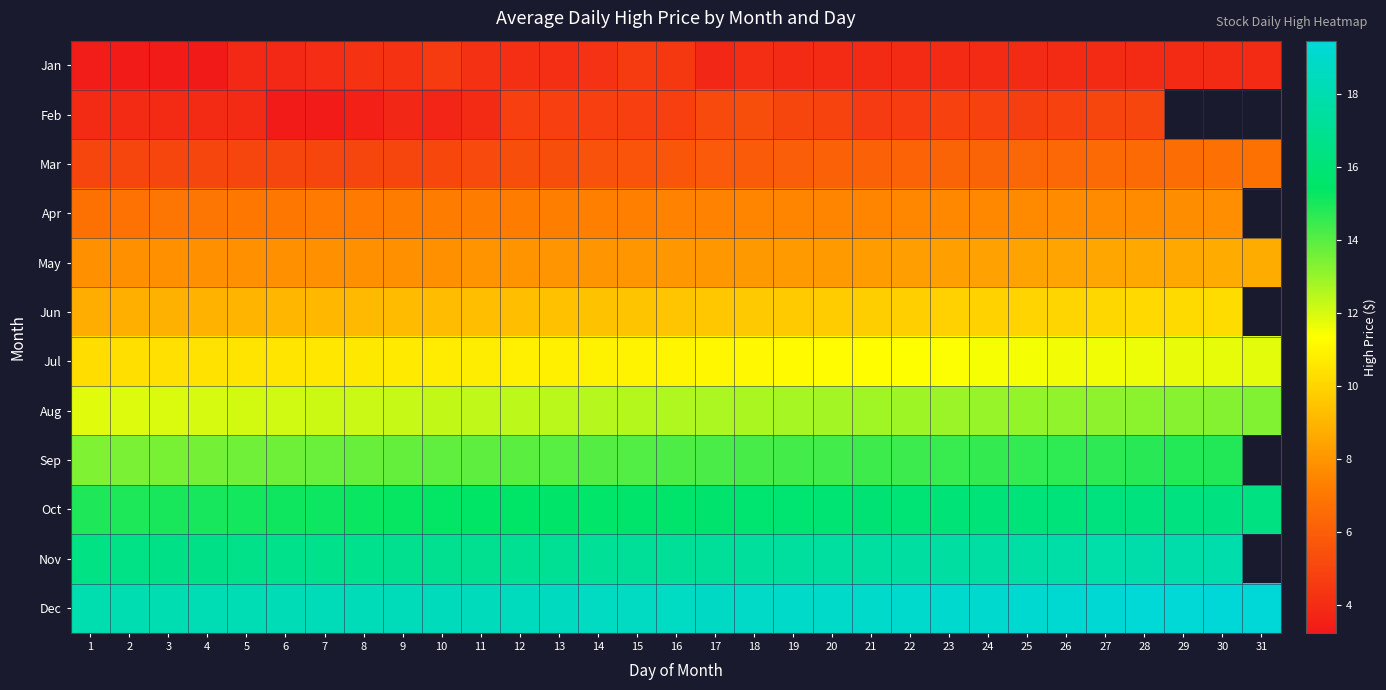

Count the number of categories in the chart.

31